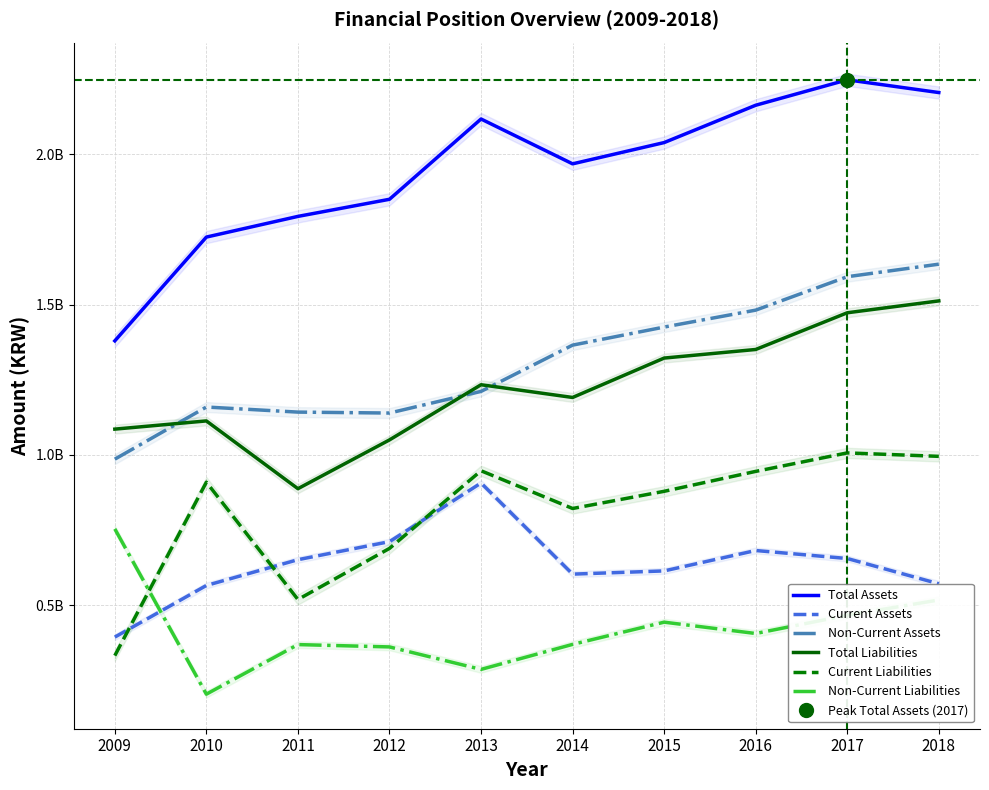

Does the chart display data point markers on the line(s)?

No